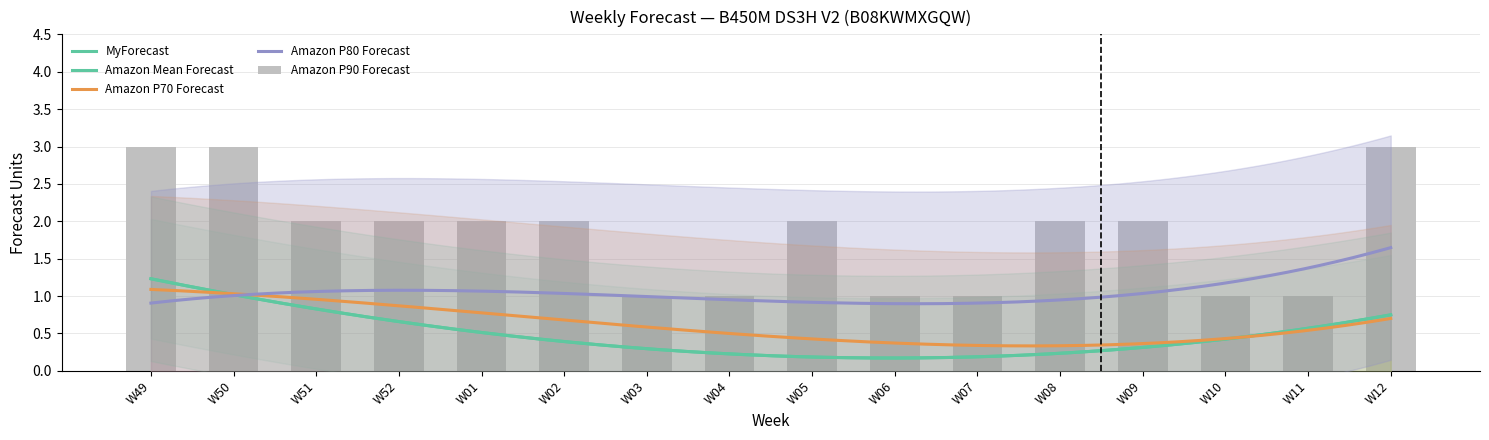

What is the sum of all Amazon P80 Forecast values?

17